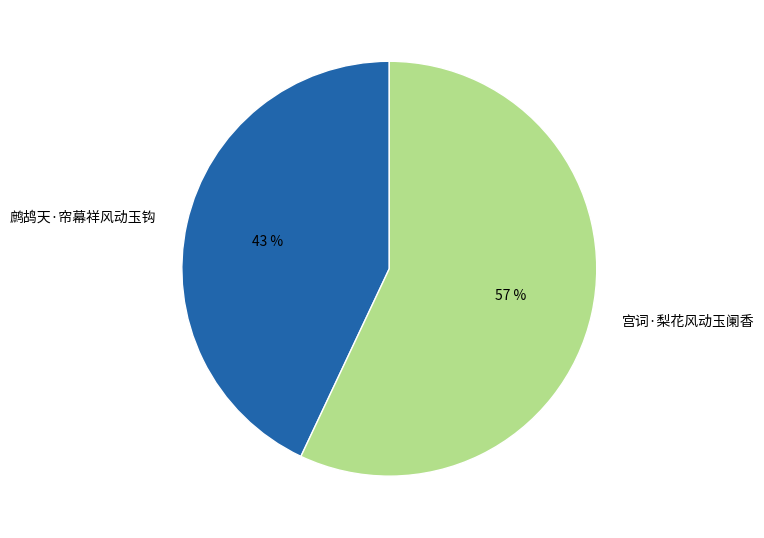

Combined, do 宫词·梨花风动玉阑香 and 鹧鸪天·帘幕祥风动玉钩 account for over 50%?

Yes